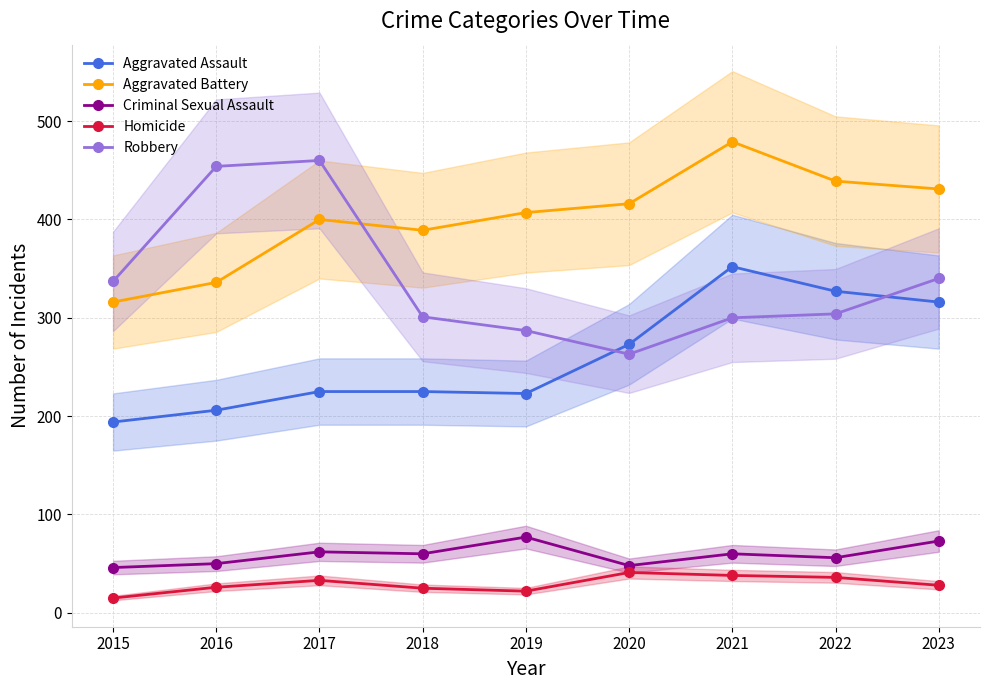

Which series has the widest spread of values?

Robbery